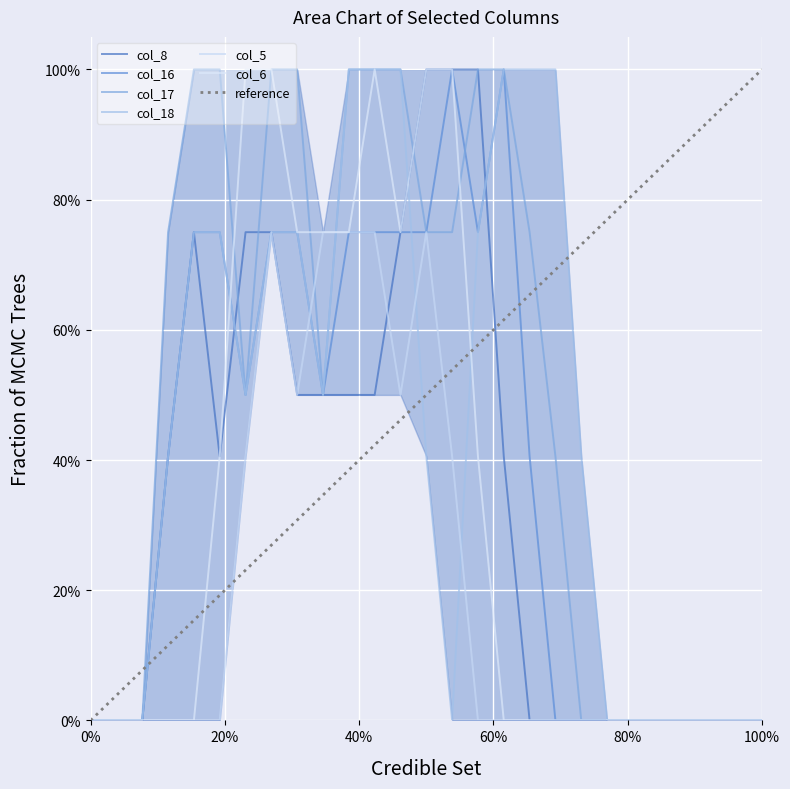

True or false: col_17 and col_18 cross at least once.

False